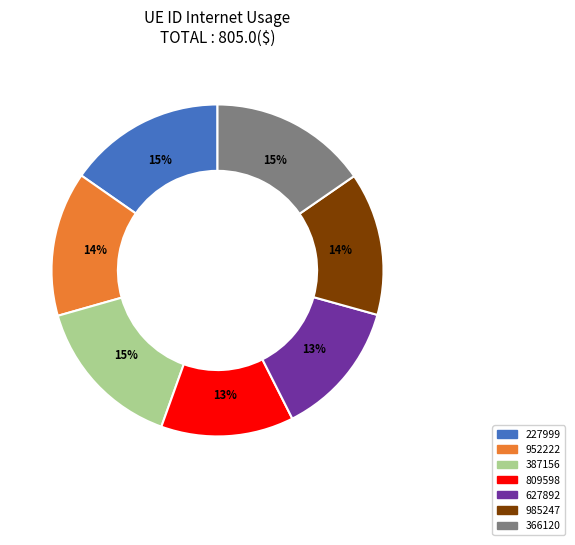

Is the sum of 627892 and 387156 greater than half?

No